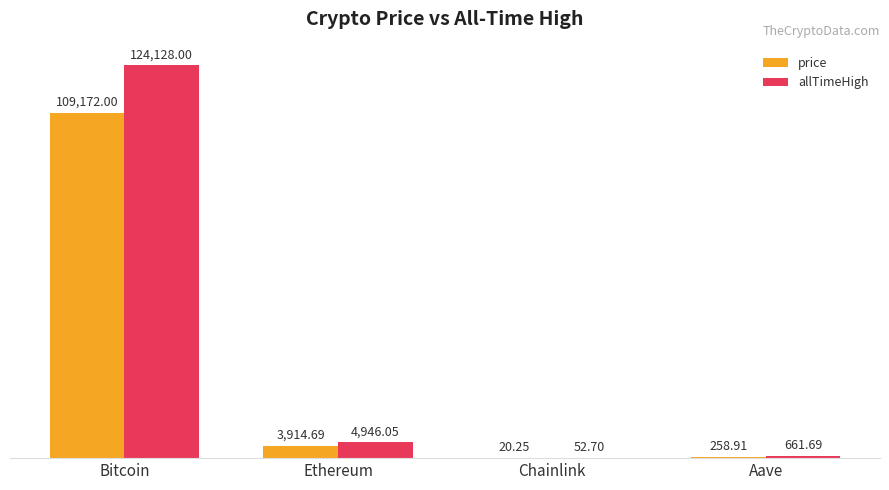

What is the maximum value for price?

109172.0